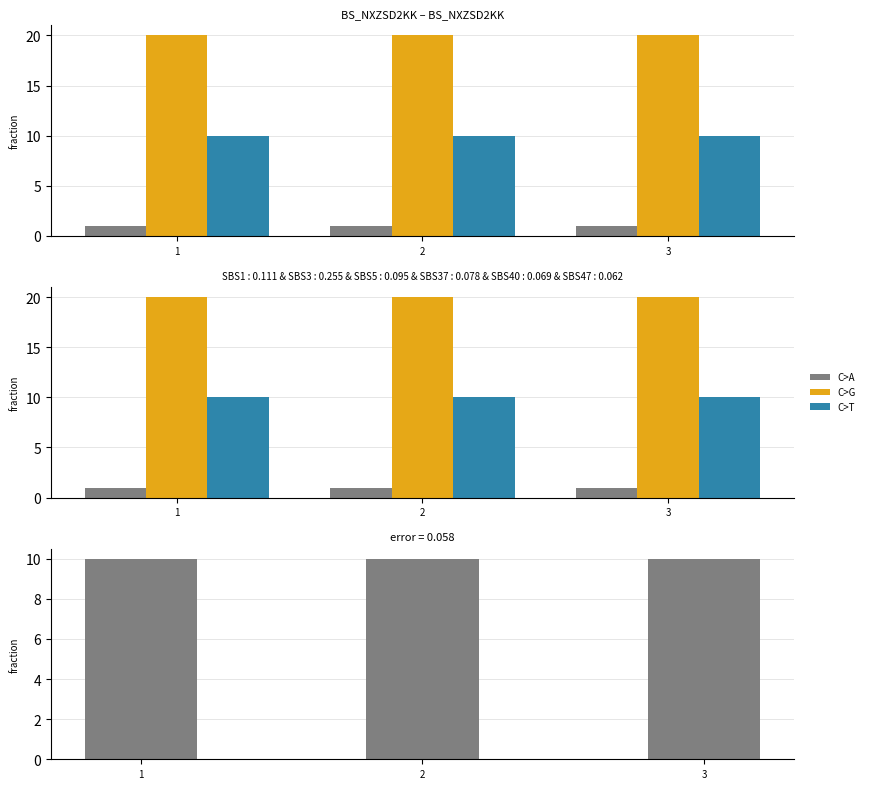

Where is col_2 nearest to the value 20?

1